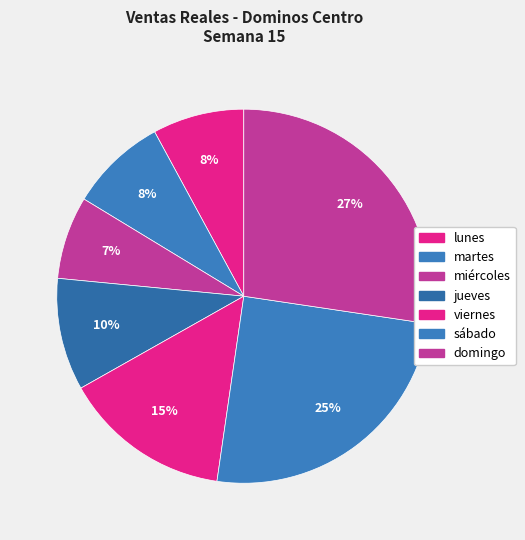

Which category has the biggest portion of the pie?

domingo